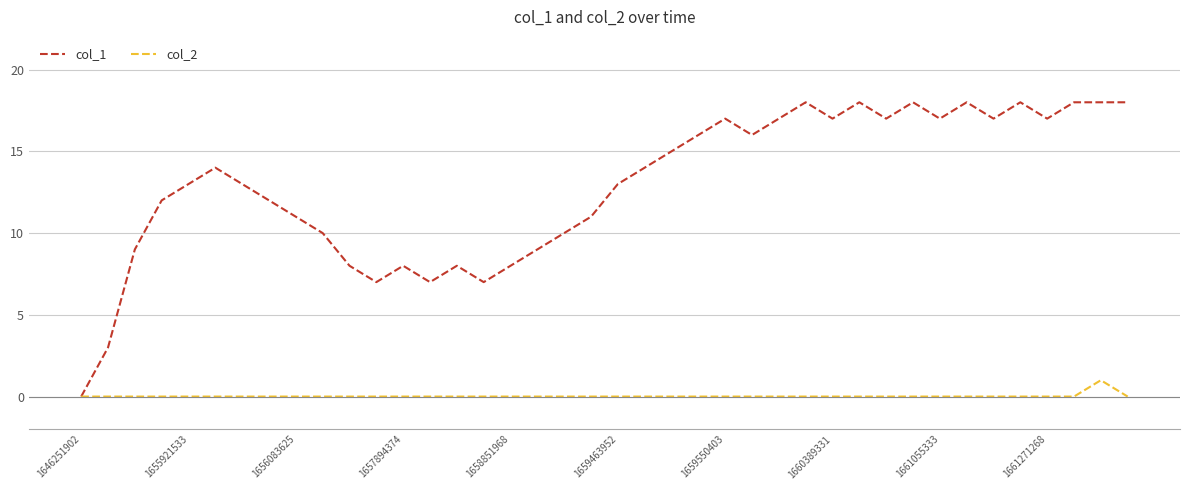

List the series in order of their overall mean, highest first.

col_1, col_2